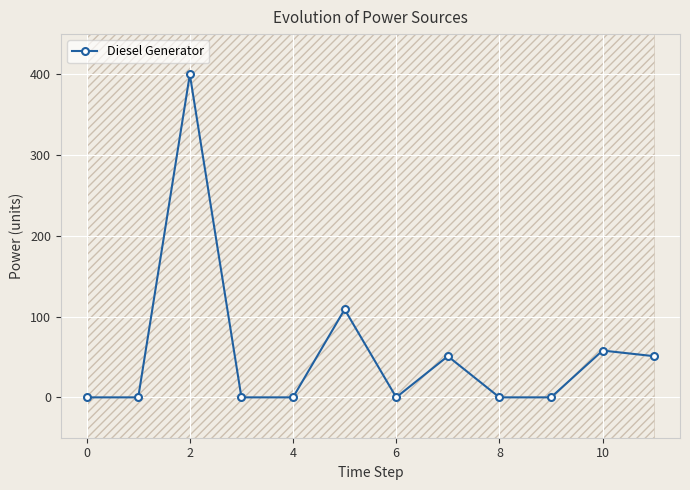

The value at 11 is 22. True or false?

False